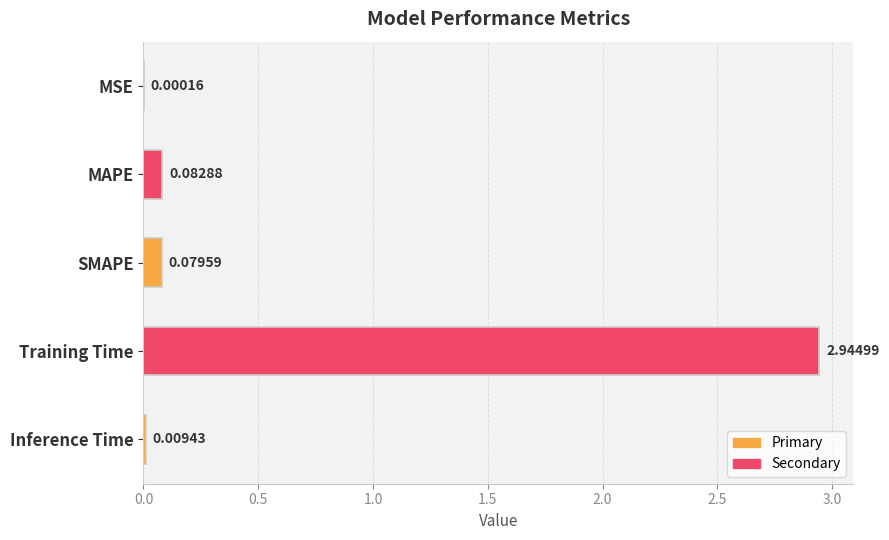

What is the change in value from SMAPE to Training Time?

+2.9